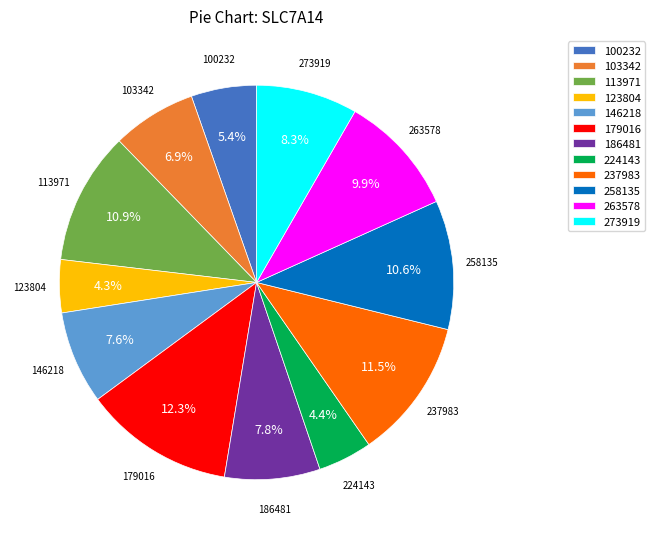

To the nearest percent, what is the difference between the 263578 and 146218 slice percentages?

2%